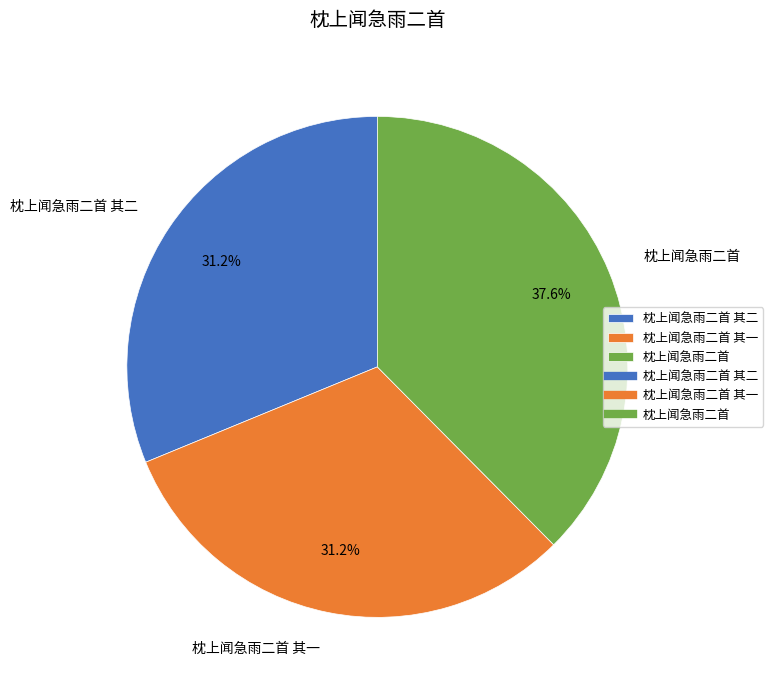

What percentage is NOT represented by 枕上闻急雨二首?

62.4%